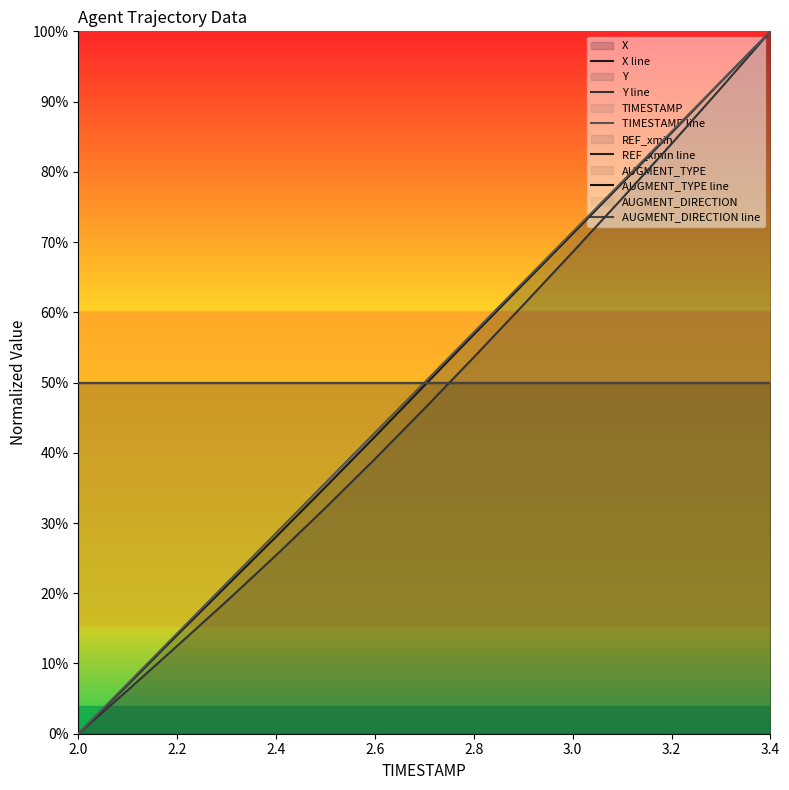

At 2.6, list the series in order from largest to smallest.

REF_xmin line, AUGMENT_TYPE line, AUGMENT_DIRECTION line, TIMESTAMP line, X line, Y line